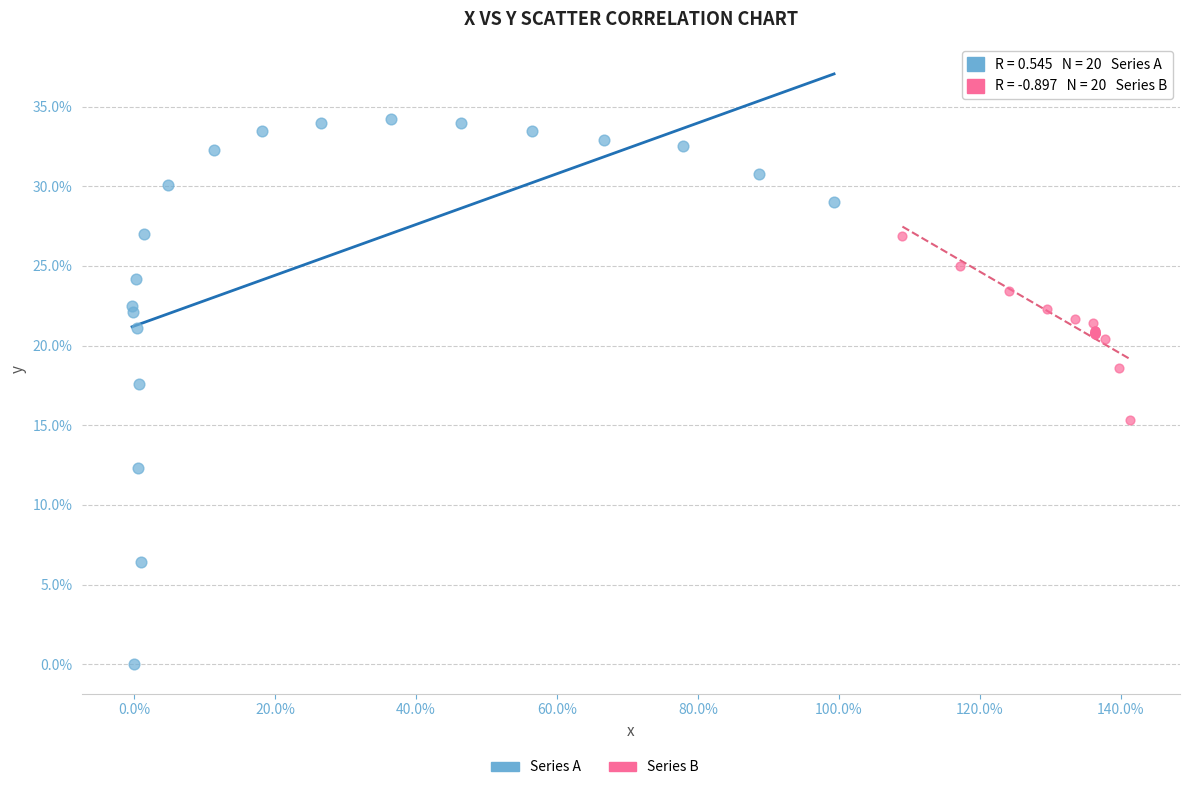

Which series reaches the maximum Y coordinate?

Series A